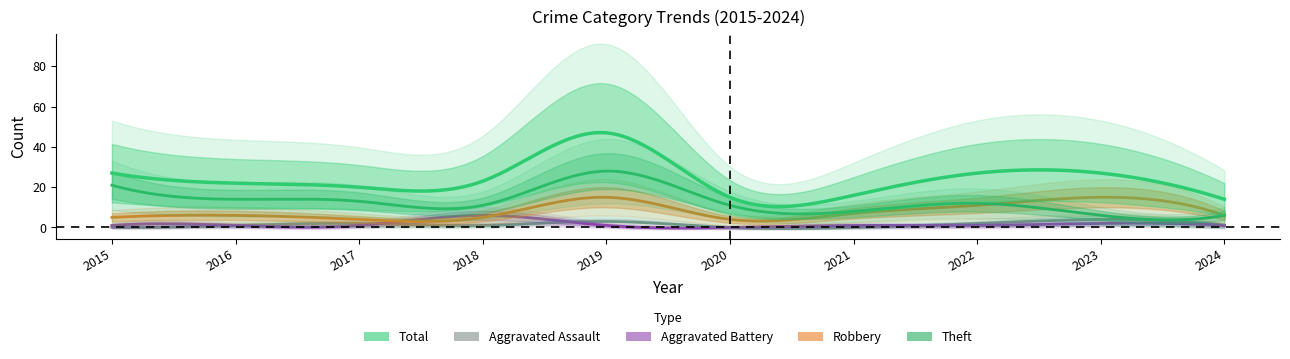

Does the chart display data point markers on the line(s)?

No